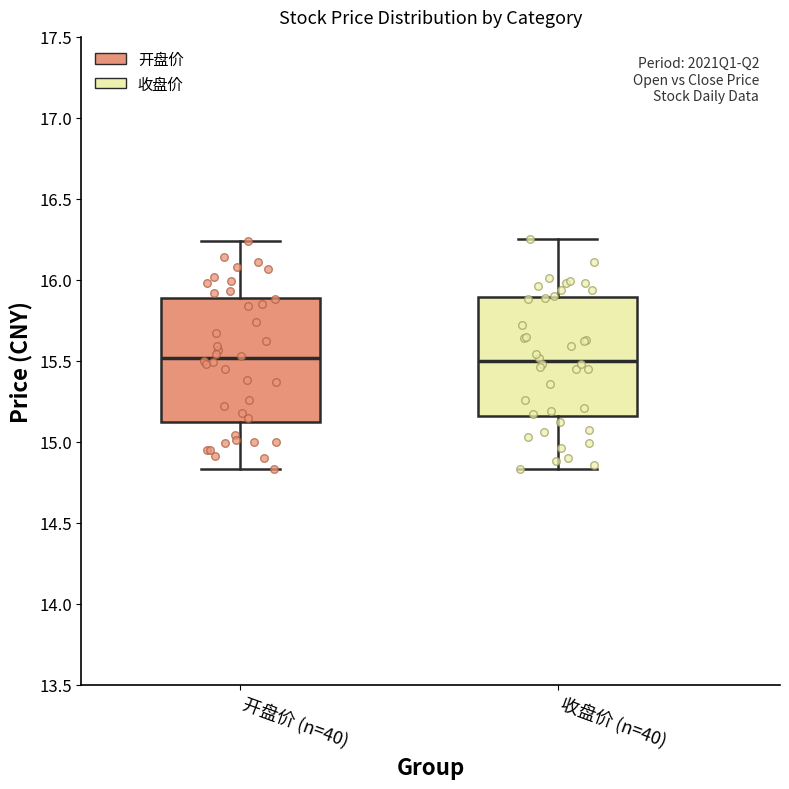

Where does the lower whisker of the box for 收盘价 (n=40) end on the y-axis? The values are not printed on the chart, so give them approximately, as read against the axis.

14.85